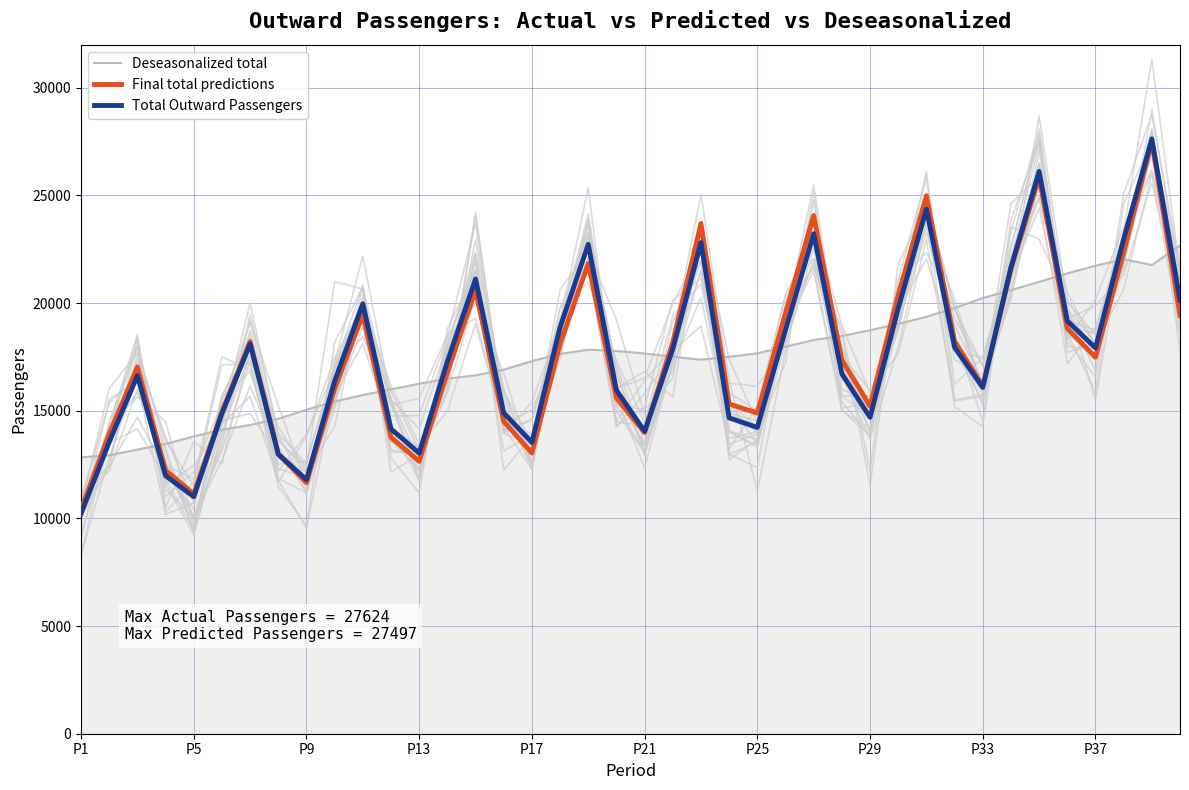

Count the number of data series in this chart.

3